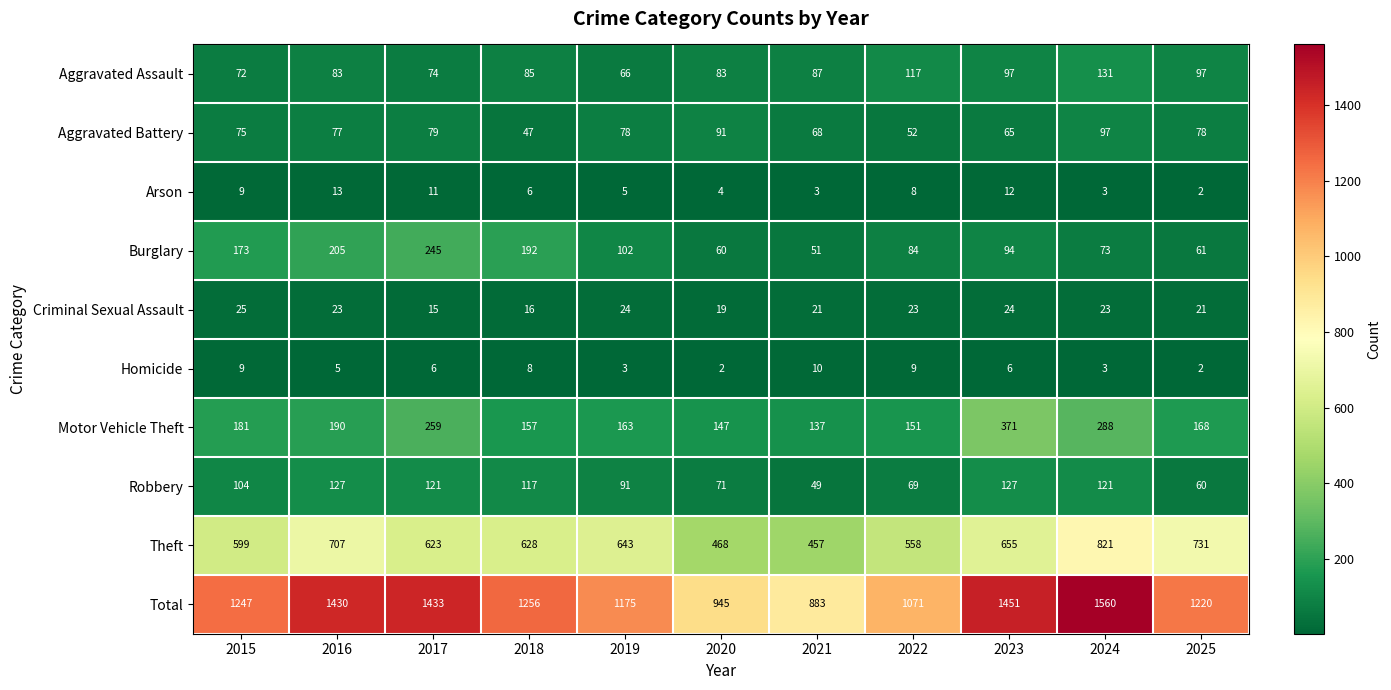

True or false: Aggravated Battery has a value of 25 at 2021.

False